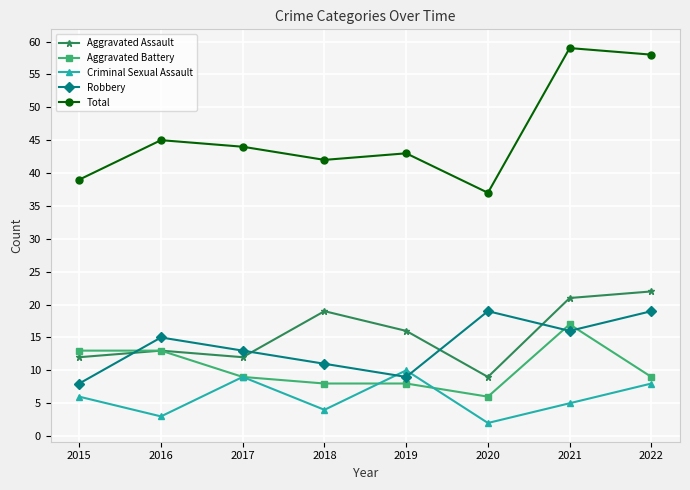

Rank the series at 2022 from lowest to highest value.

Criminal Sexual Assault, Aggravated Battery, Robbery, Aggravated Assault, Total